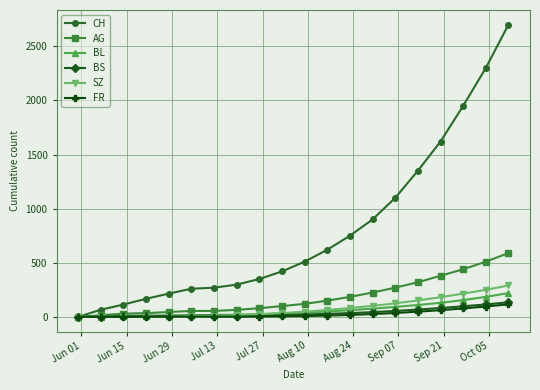

How many lines are shown in the chart?

6